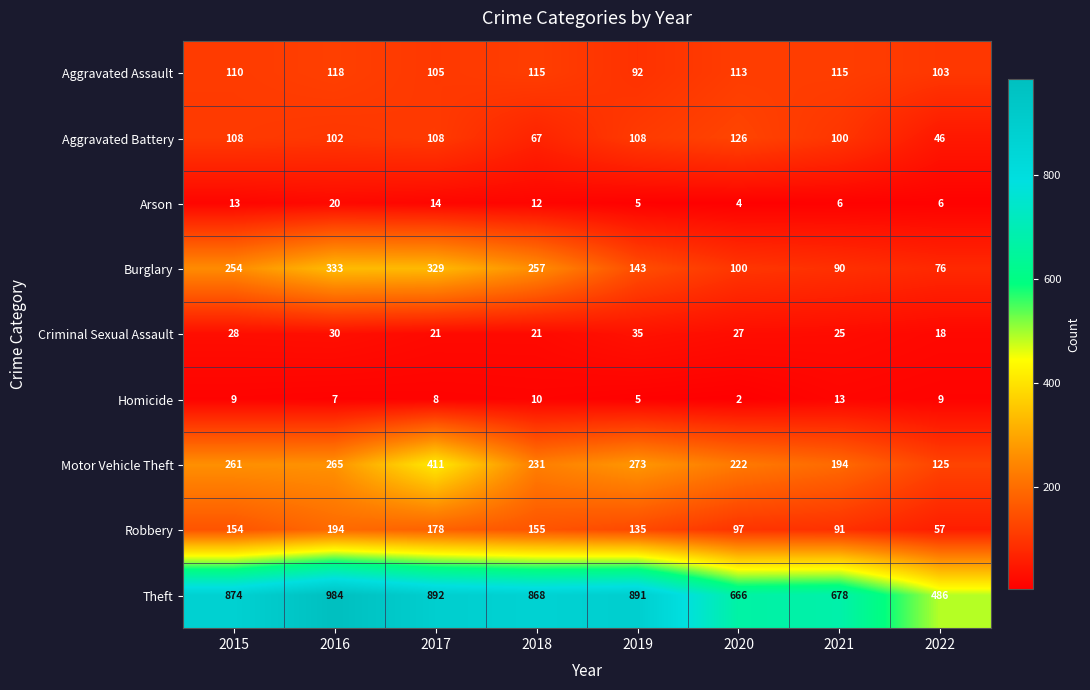

What is the average value of the Motor Vehicle Theft series?

248